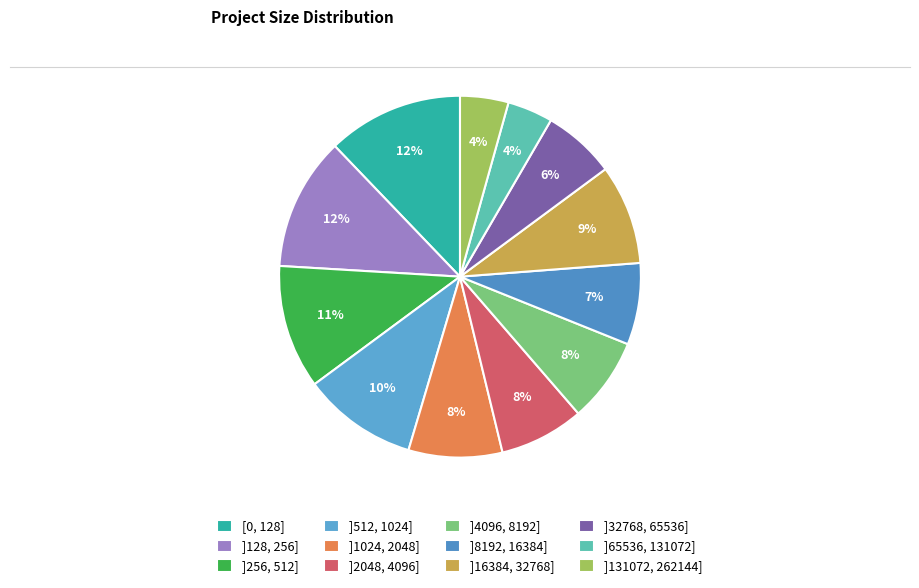

How many slices are in this pie chart?

12